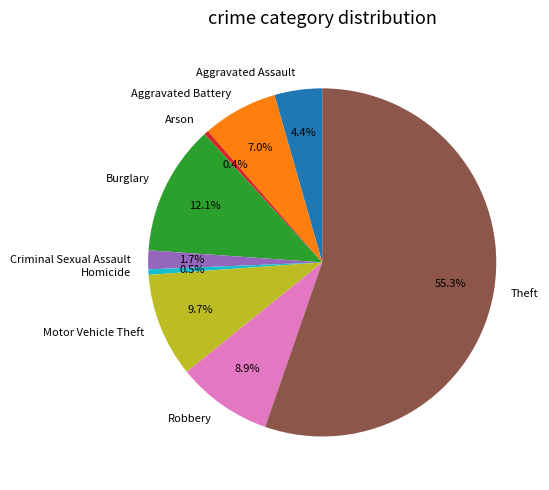

Is it true that Theft is 70% of the pie?

False